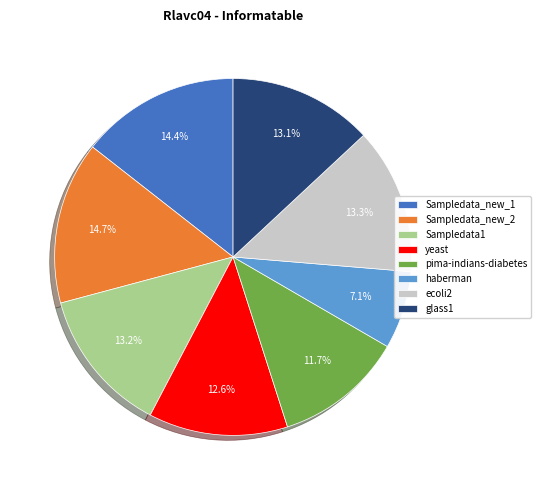

Is the sum of Sampledata_new_1 and ecoli2 greater than half?

No